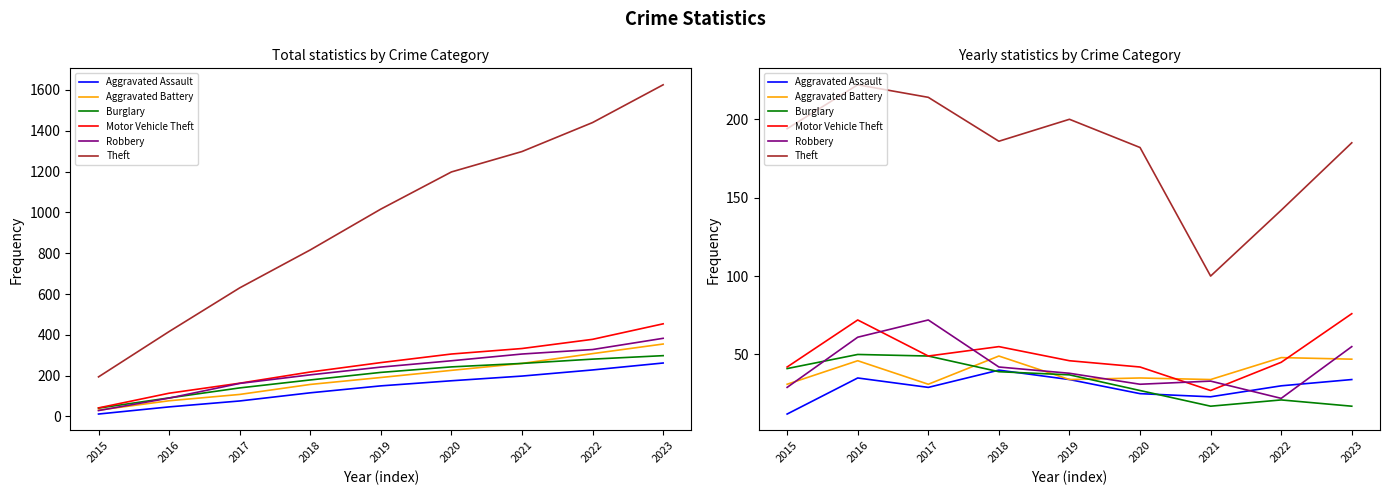

True or false: Theft and Motor Vehicle Theft intersect in this chart.

False